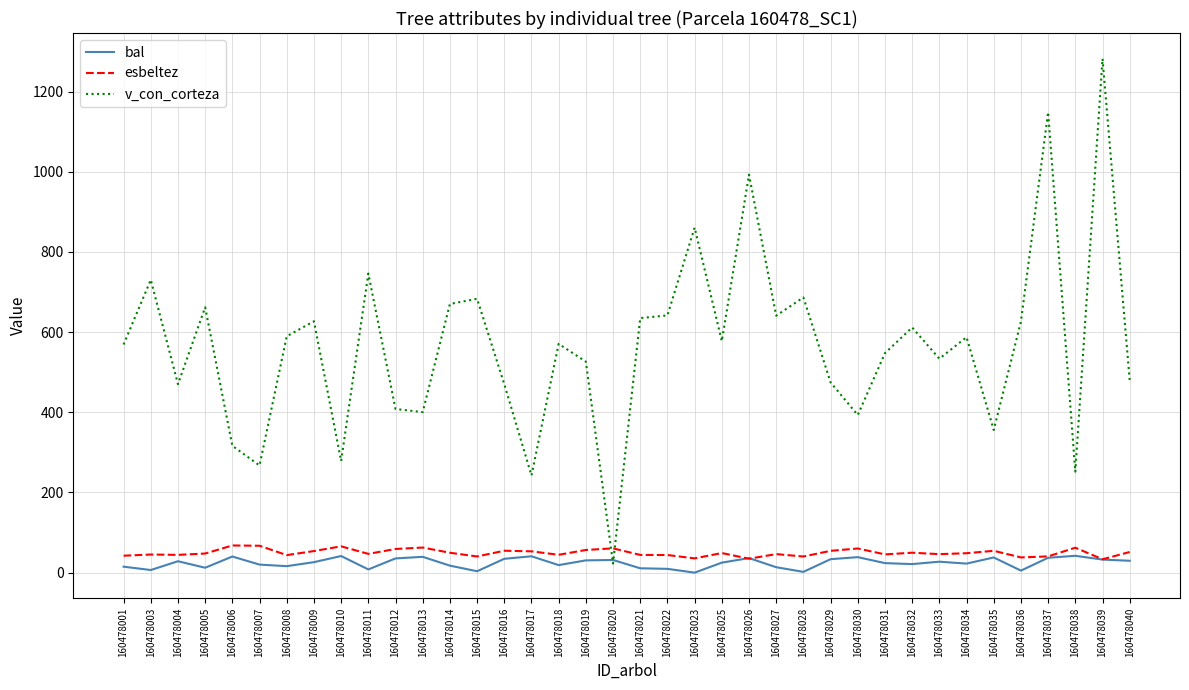

True or false: bal has a value of 36.3 at 160478026.

True